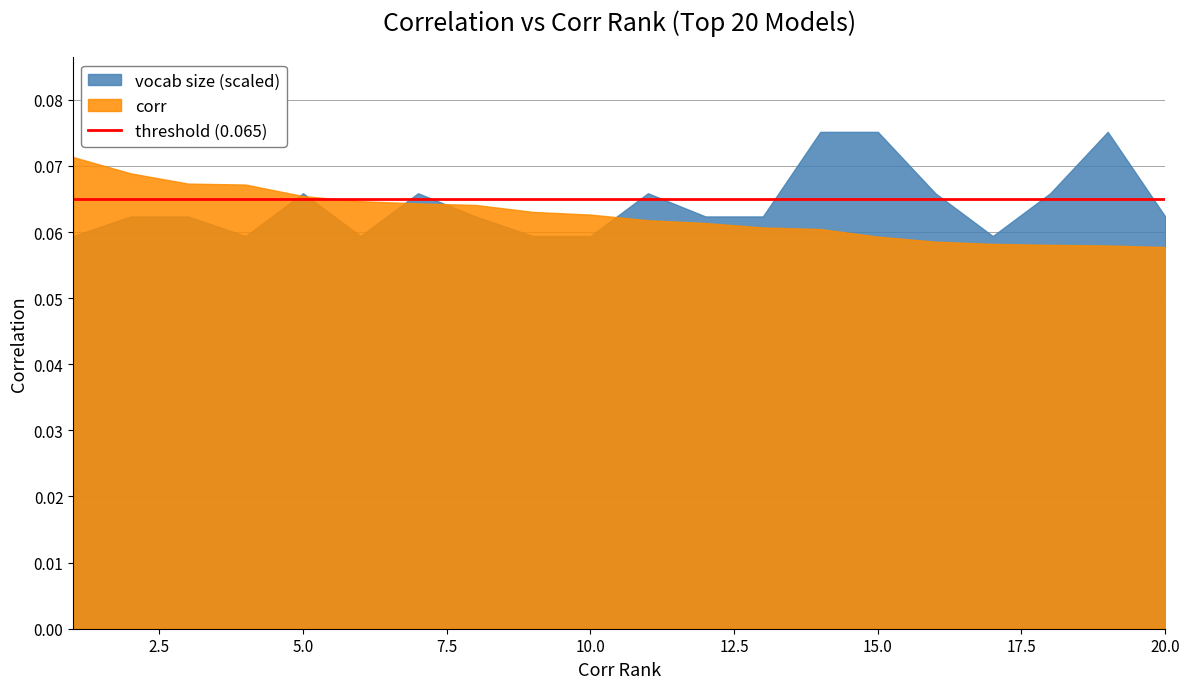

How many interior local valleys does the vocab_size_scaled series have?

3